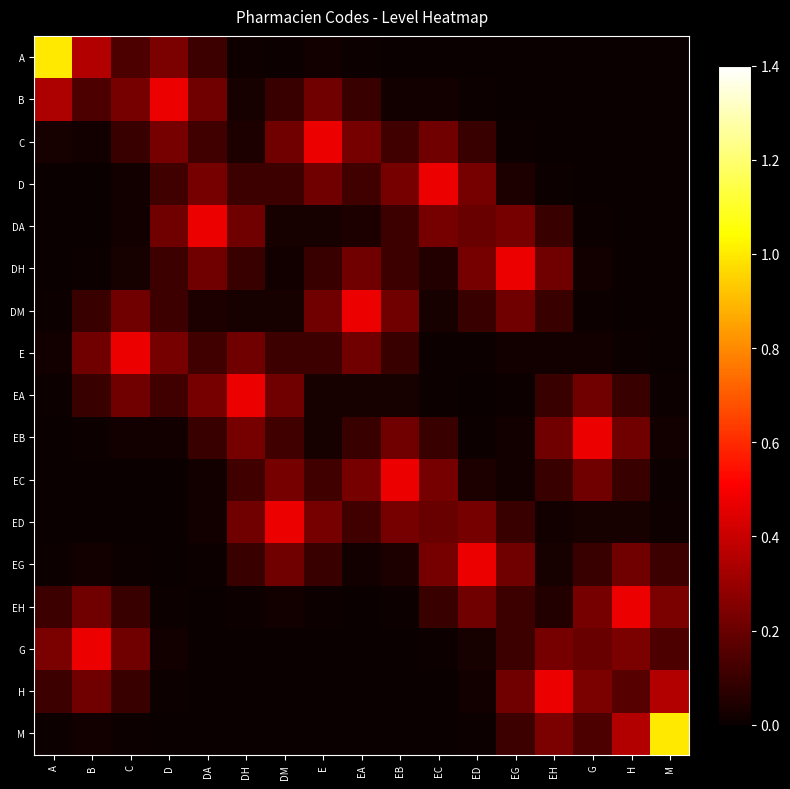

Reading left to right, list all the values displayed in this chart.

A: A=1.0	B=0.4	C=0.1	D=0.2	DA=0.1	DH=0.0	DM=0.0	E=0.0	EA=0.0	EB=0.0	EC=0.0	ED=0.0	EG=0.0	EH=0.0	G=0.0	H=0.0	M=0.0
B: A=0.3	B=0.1	C=0.2	D=0.5	DA=0.2	DH=0.0	DM=0.1	E=0.2	EA=0.1	EB=0.0	EC=0.0	ED=0.0	EG=0.0	EH=0.0	G=0.0	H=0.0	M=0.0
C: A=0.0	B=0.0	C=0.1	D=0.2	DA=0.1	DH=0.0	DM=0.2	E=0.5	EA=0.2	EB=0.1	EC=0.2	ED=0.1	EG=0.0	EH=0.0	G=0.0	H=0.0	M=0.0
D: A=0.0	B=0.0	C=0.0	D=0.1	DA=0.2	DH=0.1	DM=0.1	E=0.2	EA=0.1	EB=0.2	EC=0.5	ED=0.2	EG=0.0	EH=0.0	G=0.0	H=0.0	M=0.0
DA: A=0.0	B=0.0	C=0.0	D=0.2	DA=0.5	DH=0.2	DM=0.0	E=0.0	EA=0.0	EB=0.1	EC=0.2	ED=0.2	EG=0.2	EH=0.1	G=0.0	H=0.0	M=0.0
DH: A=0.0	B=0.0	C=0.0	D=0.1	DA=0.2	DH=0.1	DM=0.0	E=0.1	EA=0.2	EB=0.1	EC=0.1	ED=0.2	EG=0.5	EH=0.2	G=0.0	H=0.0	M=0.0
DM: A=0.0	B=0.1	C=0.2	D=0.1	DA=0.0	DH=0.0	DM=0.0	E=0.2	EA=0.5	EB=0.2	EC=0.0	ED=0.1	EG=0.2	EH=0.1	G=0.0	H=0.0	M=0.0
E: A=0.0	B=0.2	C=0.5	D=0.2	DA=0.1	DH=0.2	DM=0.1	E=0.1	EA=0.2	EB=0.1	EC=0.0	ED=0.0	EG=0.0	EH=0.0	G=0.0	H=0.0	M=0.0
EA: A=0.0	B=0.1	C=0.2	D=0.1	DA=0.2	DH=0.5	DM=0.2	E=0.0	EA=0.0	EB=0.0	EC=0.0	ED=0.0	EG=0.0	EH=0.1	G=0.2	H=0.1	M=0.0
EB: A=0.0	B=0.0	C=0.0	D=0.0	DA=0.1	DH=0.2	DM=0.1	E=0.0	EA=0.1	EB=0.2	EC=0.1	ED=0.0	EG=0.0	EH=0.2	G=0.5	H=0.2	M=0.0
EC: A=0.0	B=0.0	C=0.0	D=0.0	DA=0.0	DH=0.1	DM=0.2	E=0.1	EA=0.2	EB=0.5	EC=0.2	ED=0.0	EG=0.0	EH=0.1	G=0.2	H=0.1	M=0.0
ED: A=0.0	B=0.0	C=0.0	D=0.0	DA=0.0	DH=0.2	DM=0.5	E=0.2	EA=0.1	EB=0.2	EC=0.2	ED=0.2	EG=0.1	EH=0.0	G=0.0	H=0.0	M=0.0
EG: A=0.0	B=0.0	C=0.0	D=0.0	DA=0.0	DH=0.1	DM=0.2	E=0.1	EA=0.0	EB=0.0	EC=0.2	ED=0.5	EG=0.2	EH=0.0	G=0.1	H=0.2	M=0.1
EH: A=0.1	B=0.2	C=0.1	D=0.0	DA=0.0	DH=0.0	DM=0.0	E=0.0	EA=0.0	EB=0.0	EC=0.1	ED=0.2	EG=0.1	EH=0.1	G=0.2	H=0.5	M=0.2
G: A=0.2	B=0.5	C=0.2	D=0.0	DA=0.0	DH=0.0	DM=0.0	E=0.0	EA=0.0	EB=0.0	EC=0.0	ED=0.0	EG=0.1	EH=0.2	G=0.2	H=0.2	M=0.1
H: A=0.1	B=0.2	C=0.1	D=0.0	DA=0.0	DH=0.0	DM=0.0	E=0.0	EA=0.0	EB=0.0	EC=0.0	ED=0.0	EG=0.2	EH=0.5	G=0.2	H=0.2	M=0.4
M: A=0.0	B=0.0	C=0.0	D=0.0	DA=0.0	DH=0.0	DM=0.0	E=0.0	EA=0.0	EB=0.0	EC=0.0	ED=0.0	EG=0.1	EH=0.2	G=0.1	H=0.4	M=1.0